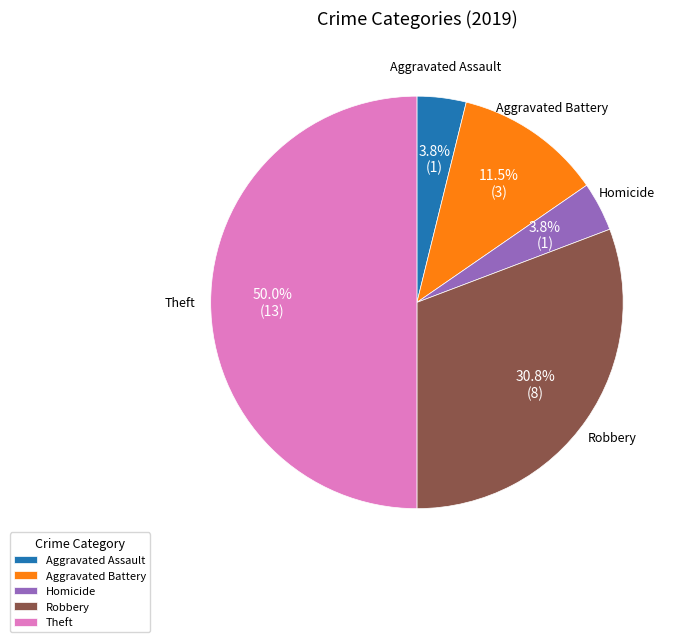

Approximately how many times larger is the value at Theft compared to Aggravated Battery?

4.3